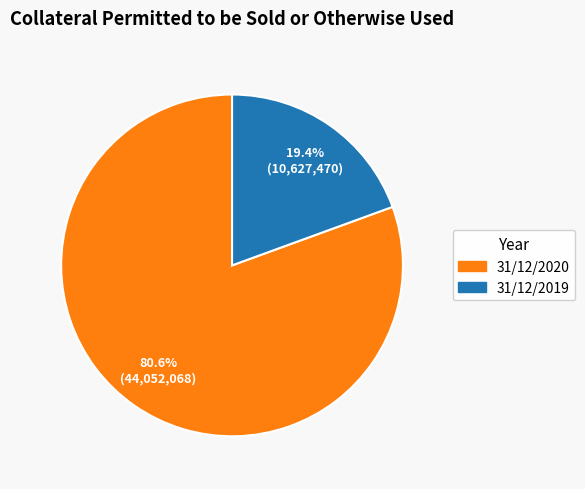

To the nearest percent, what is the difference between the 31/12/2020 and 31/12/2019 slice percentages?

61%